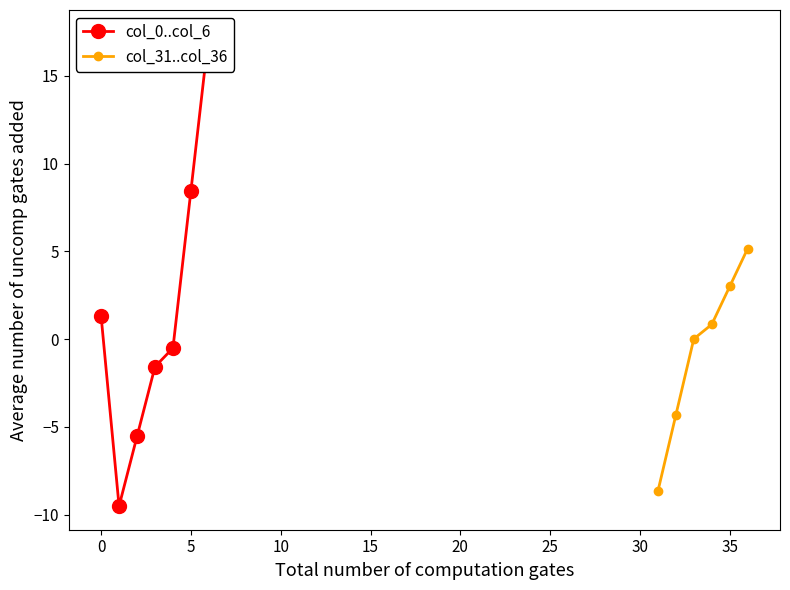

What is the lowest value of the col_31..col_36 series?

-8.7